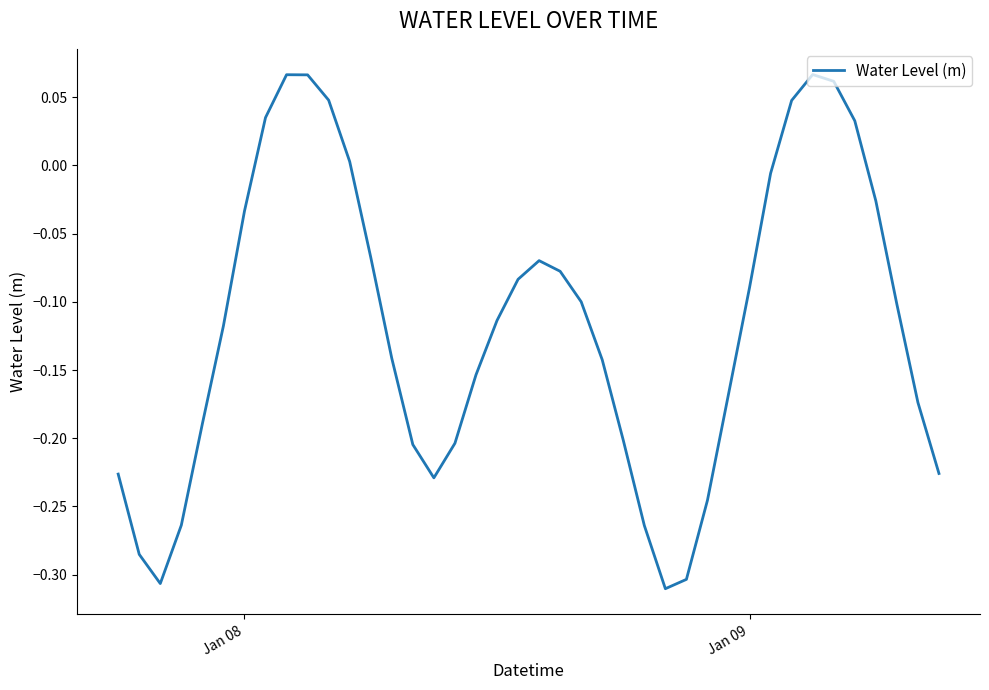

Does the chart have visible grid lines?

No